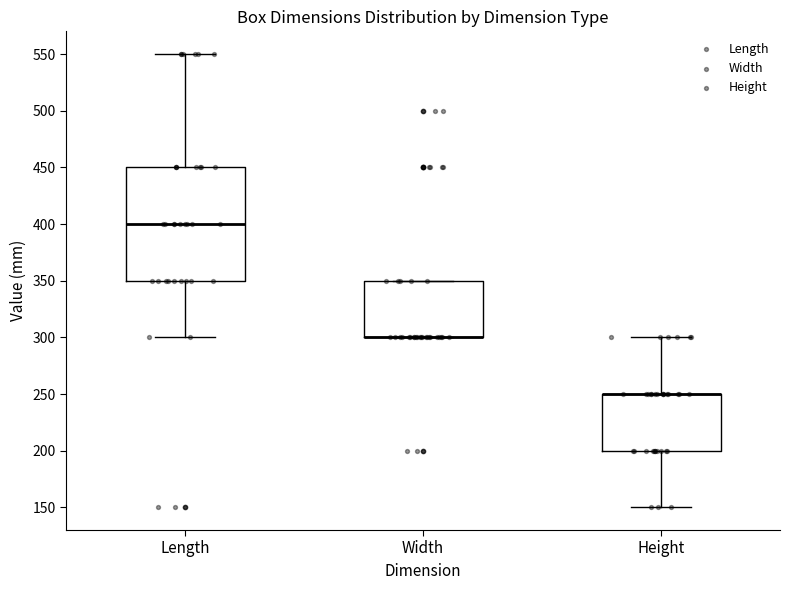

Reading left to right, read every box against the y-axis: the position of its median line, the range the box covers, and the ends of its whiskers. The values are not printed on the chart, so give them approximately, as read against the axis.

Length: median 400, box 350 to 450, whiskers 300 to 550
Width: median 300 (drawn on the box's lower edge), box 300 to 350, whiskers 300 to 350
Height: median 250 (drawn on the box's upper edge), box 200 to 250, whiskers 150 to 300